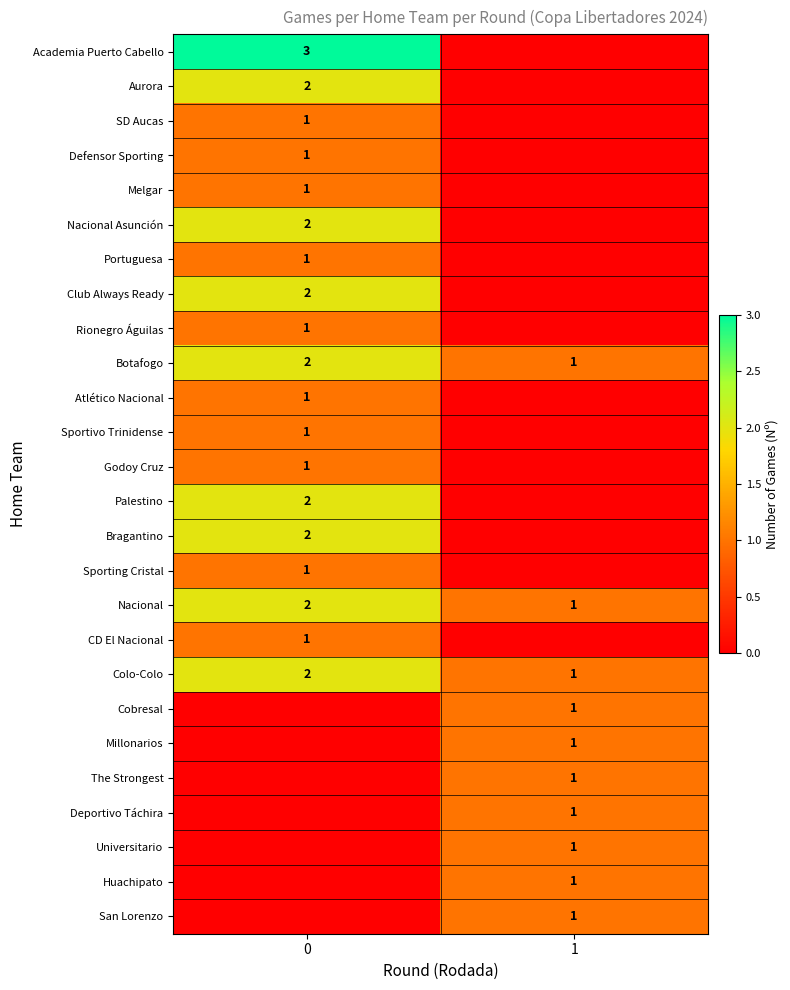

The Portuguesa series shows 2 at 0. True or false?

False